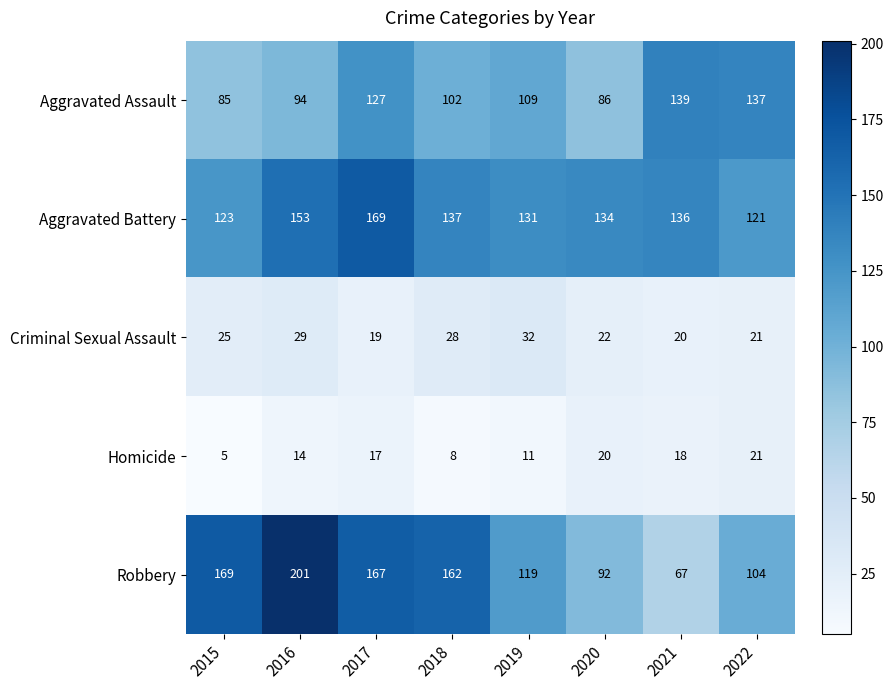

What is the total value across all series at 2020?

354